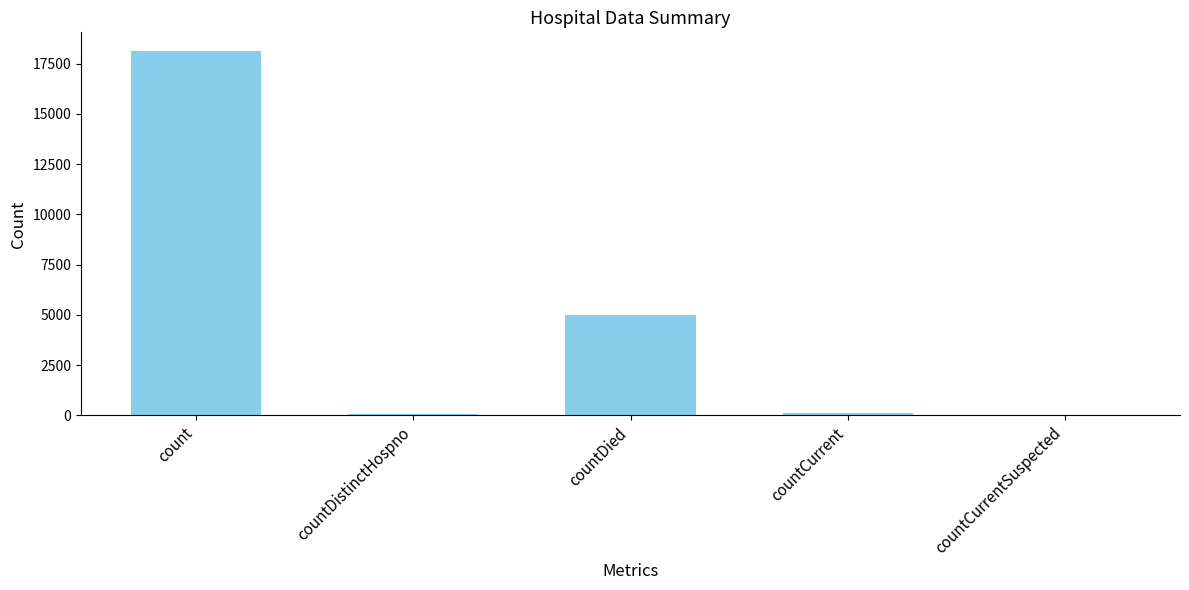

Which label corresponds to the largest value in the chart?

count